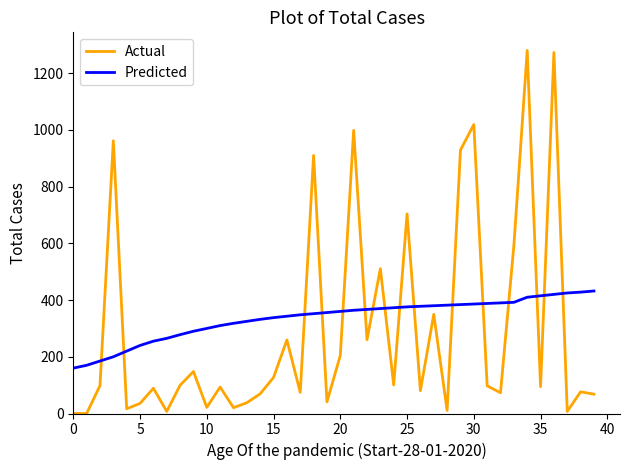

Rank the series by their maximum value, from highest to lowest.

Actual, Predicted